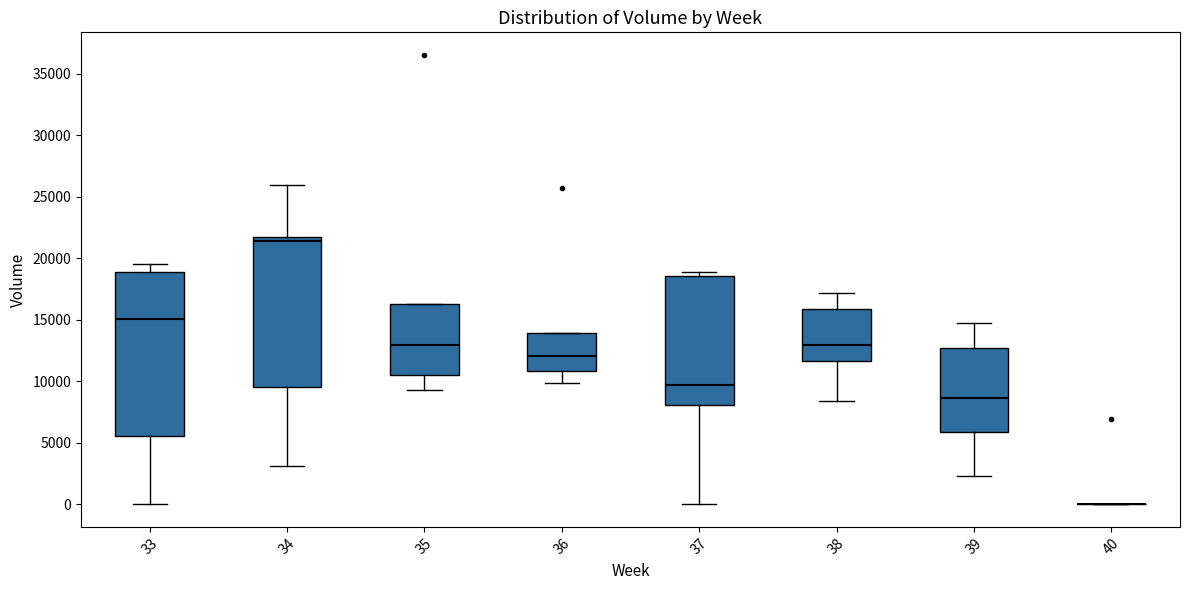

Reading left to right, transcribe this box plot: for each box, give where its median line is, the range the box spans, and where its two whiskers end, as read against the y-axis. The values are not printed on the chart, so give them approximately, as read against the axis.

33: median 15000, box 5500 to 19000, whiskers 0 to 19500
34: median 21500 (just below the box's upper edge), box 9500 to 21500, whiskers 3000 to 26000
35: median 13000, box 10500 to 16500, whiskers 9500 to 16500
36: median 12000, box 11000 to 14000, whiskers 10000 to 14000
37: median 9500, box 8000 to 18500, whiskers 0 to 19000
38: median 13000, box 11500 to 16000, whiskers 8500 to 17000
39: median 8500, box 6000 to 12500, whiskers 2500 to 14500
40: box collapsed to a line at 0, whiskers 0 to 0